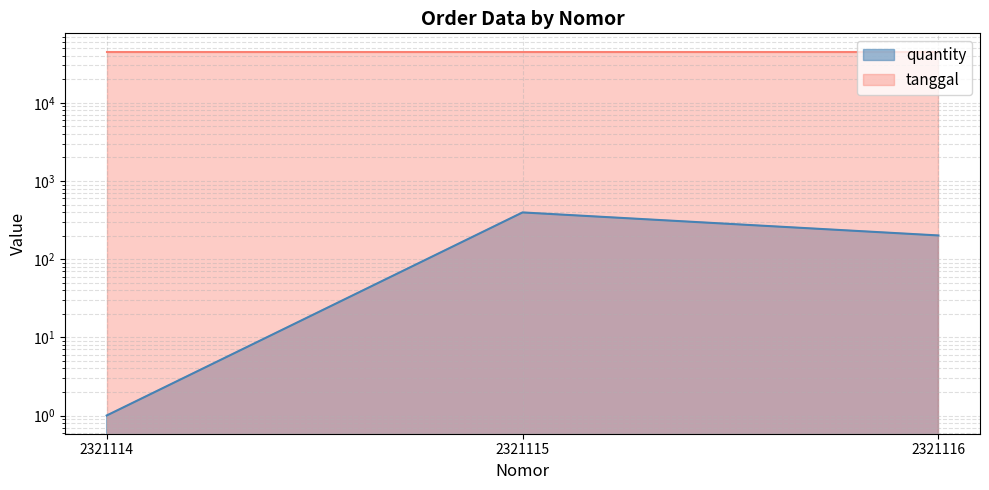

What is the change in value from 2321114 to 2321115?

+395